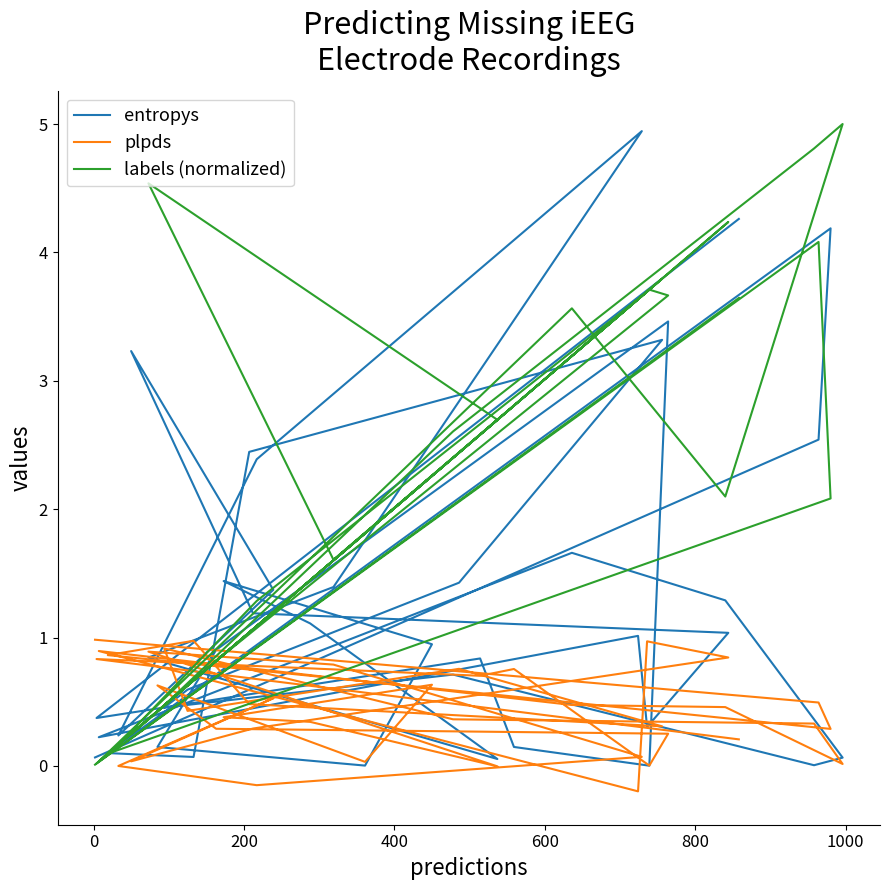

At how many categories does at least one series exceed 3?

15